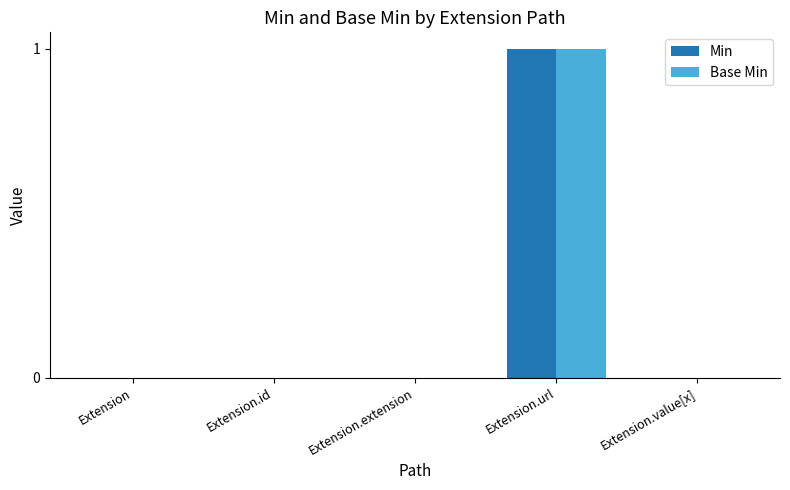

Is the value of Base Min at Extension.url greater than the value of Min at Extension?

Yes